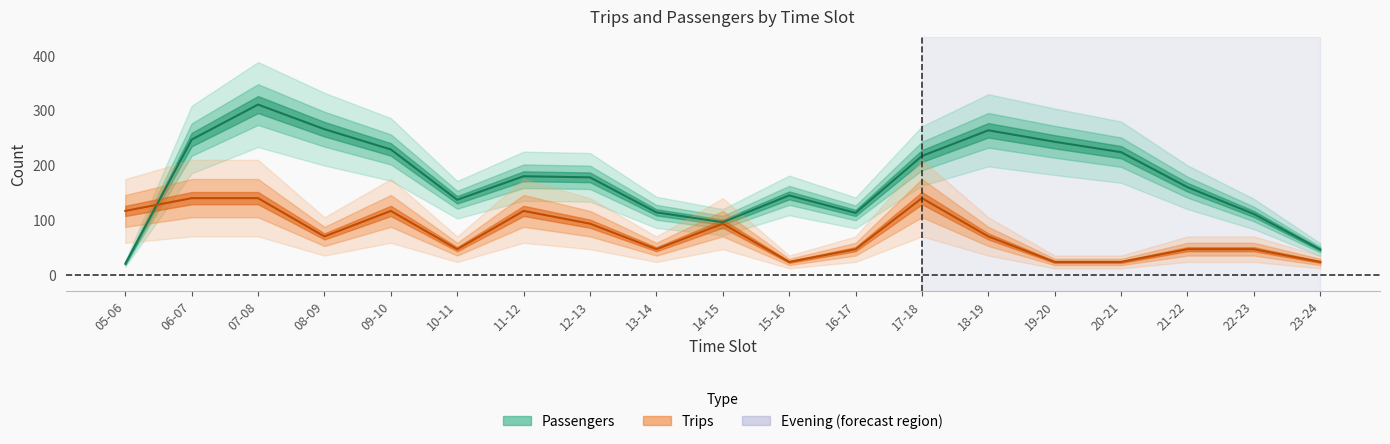

What is the spread (max minus min) of values at 06-07?

107.0